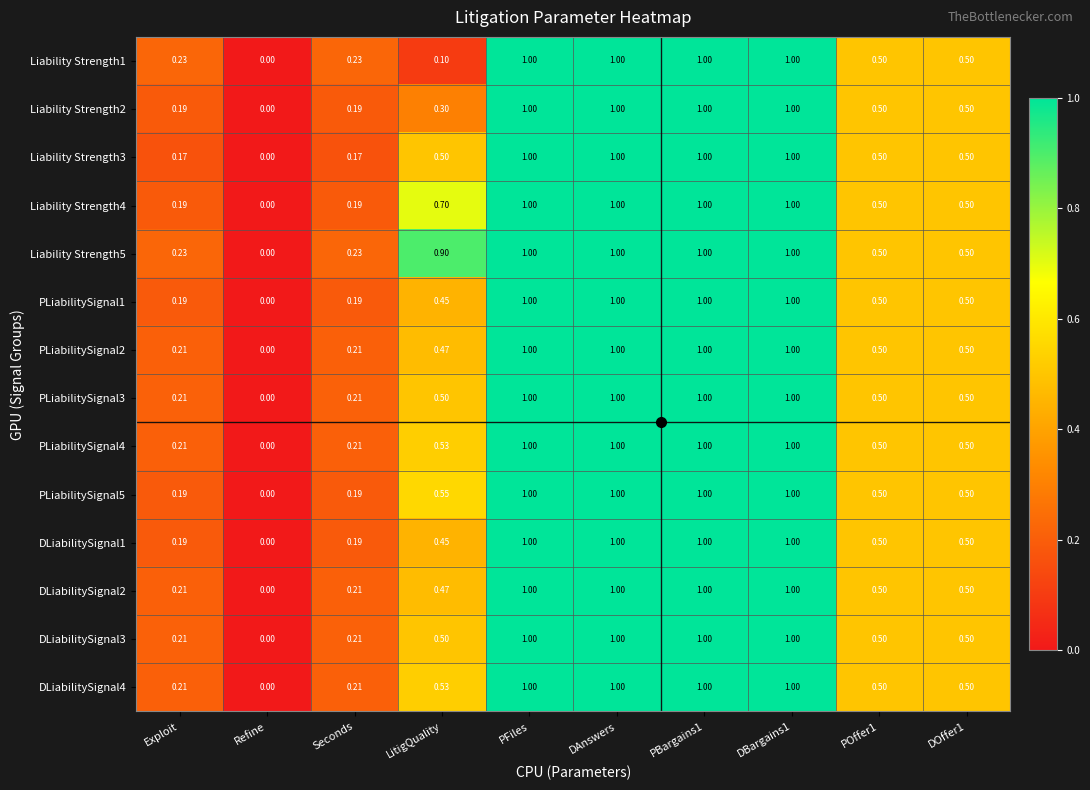

Which category has the lowest value across all series?

Refine